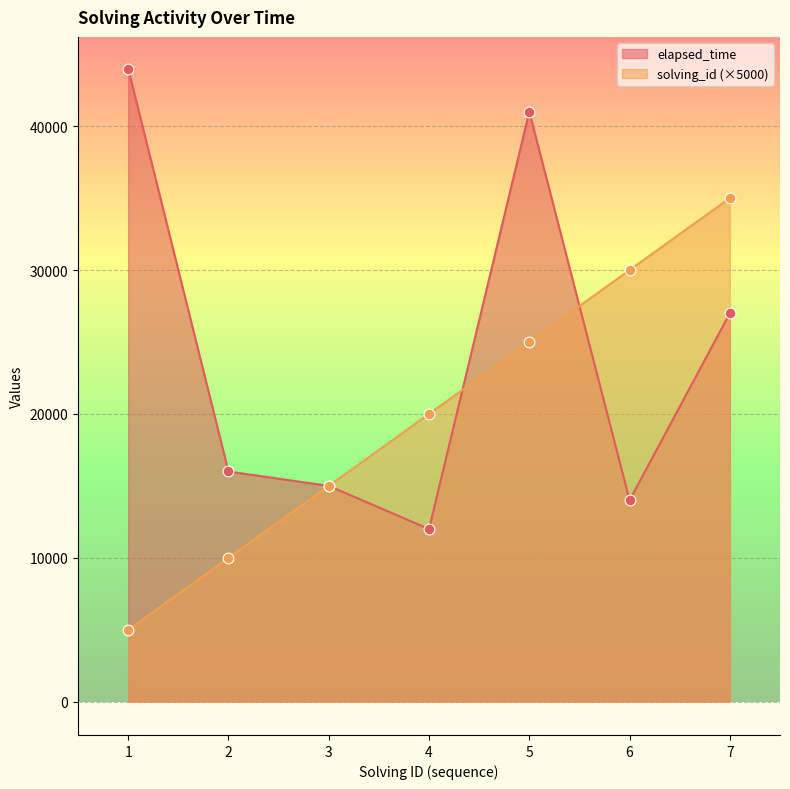

Which series reaches the minimum Y coordinate?

solving_id